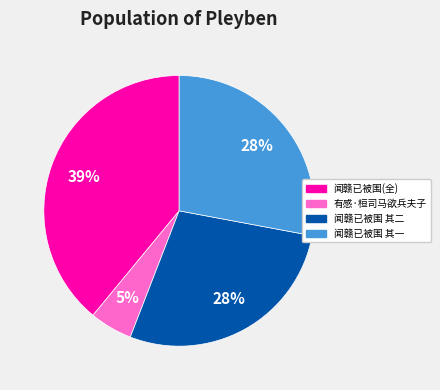

To the nearest percent, what is the difference between the largest and smallest slice percentages?

34%